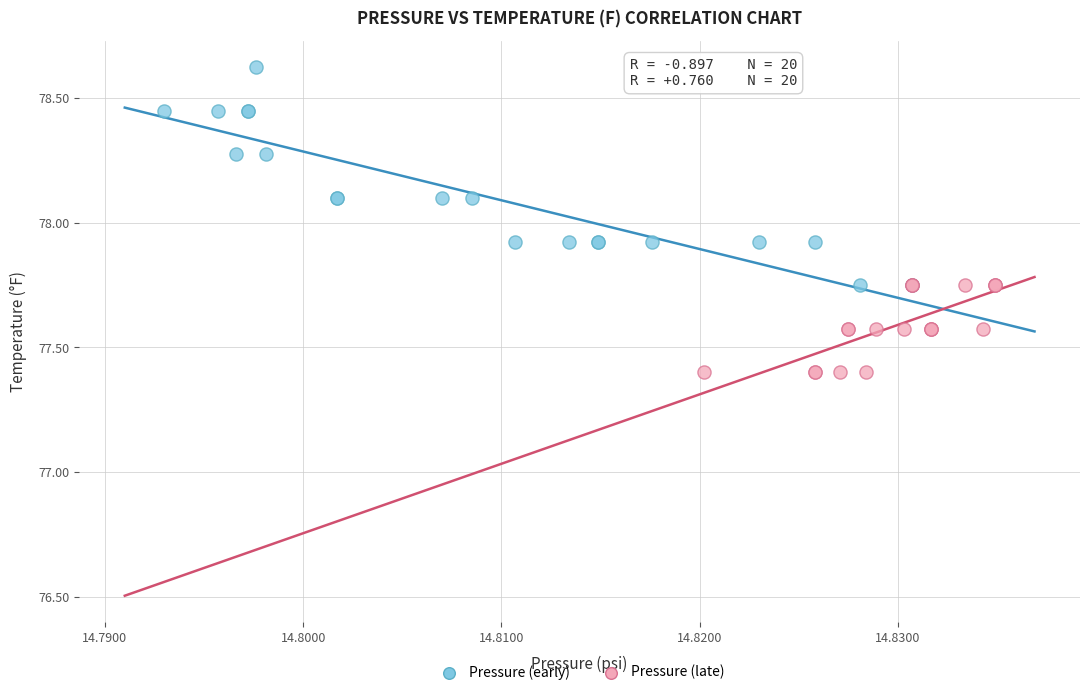

Which series contains the highest Y value?

Pressure (early)